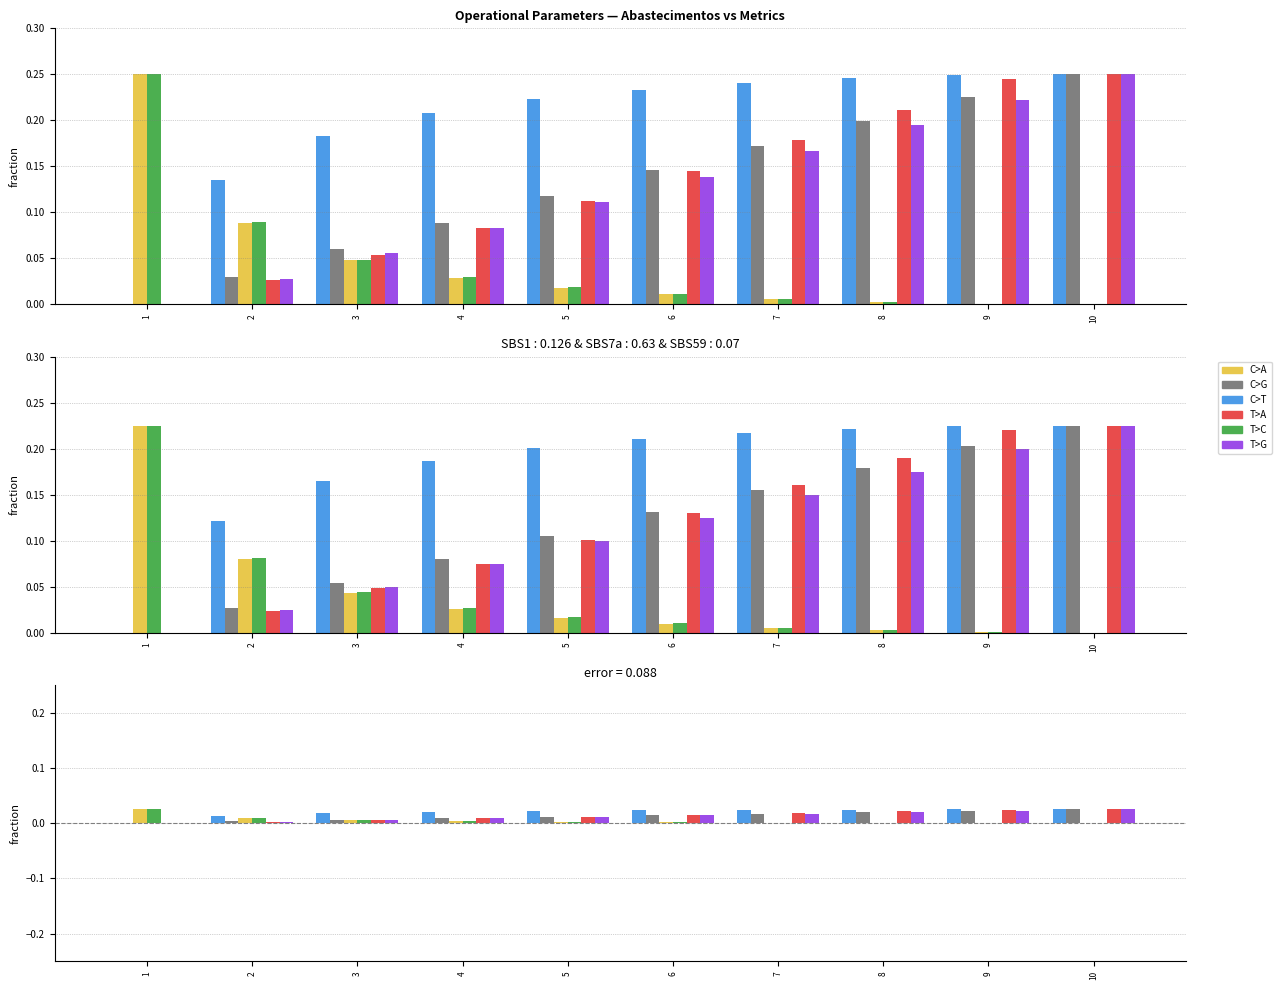

Is it true that Capacidade operacional [ha/h] equals 0.0 at 7?

True